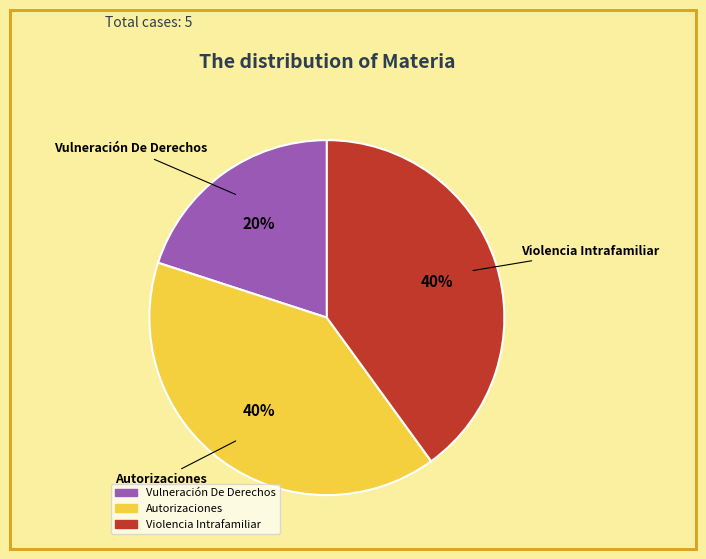

To the nearest percent, what is the difference between the largest and smallest slice percentages?

20%